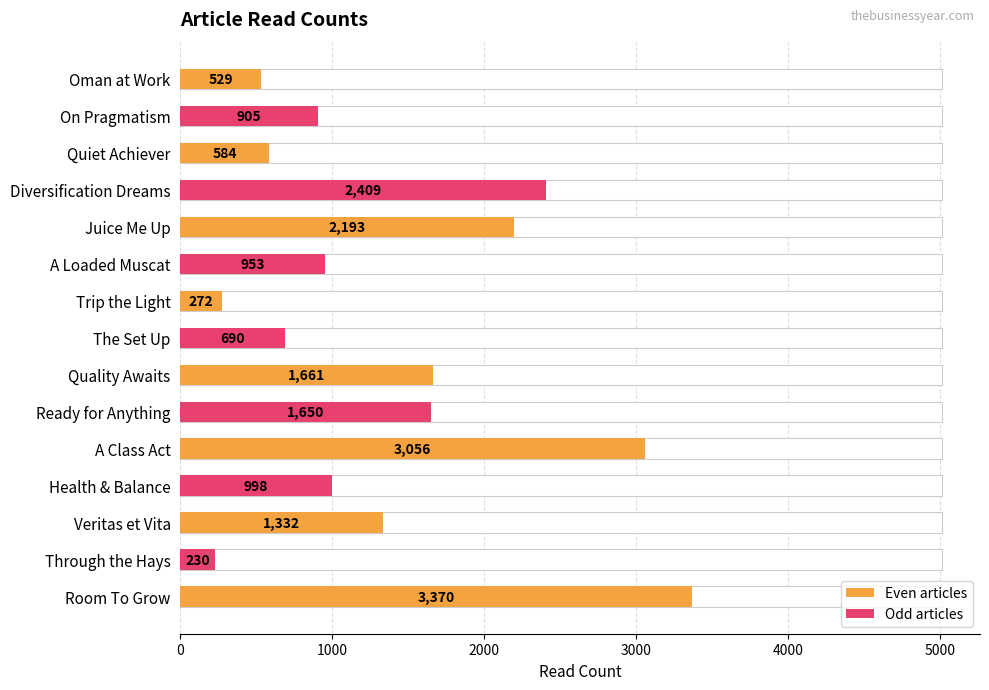

The value at Juice Me Up is 2193. True or false?

True